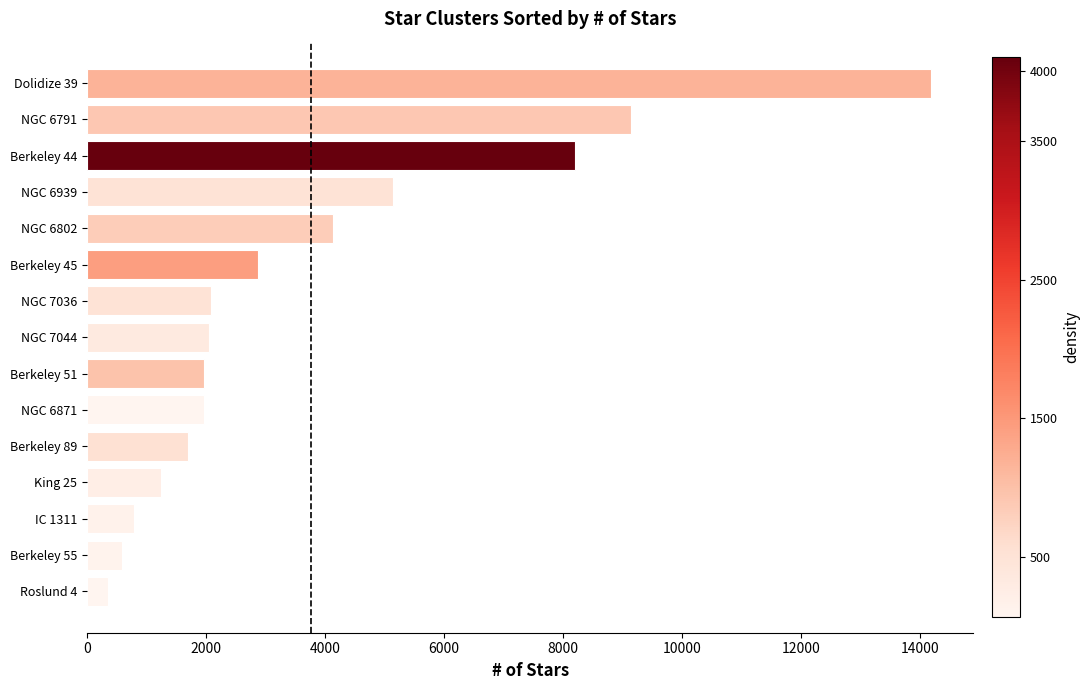

How many bars are there in total?

15